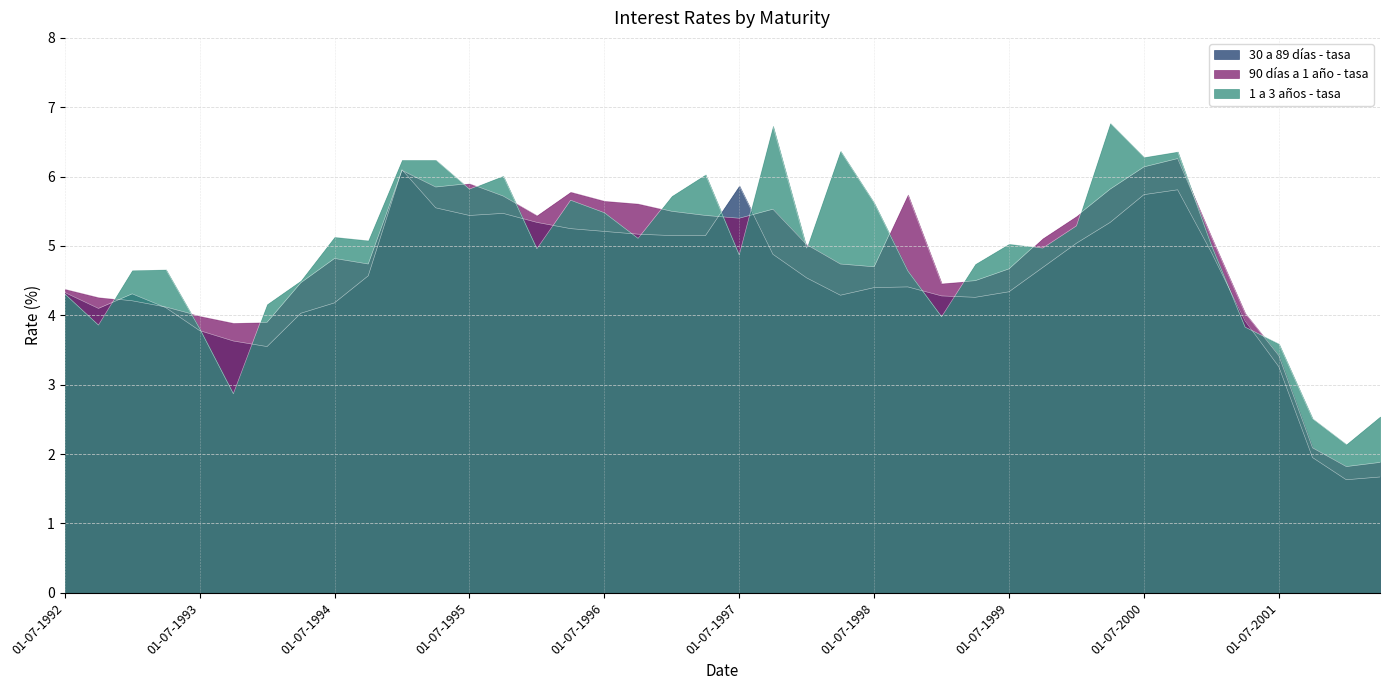

Is it true that 90 días a 1 año - tasa equals 7.8 at 01-04-1998?

False